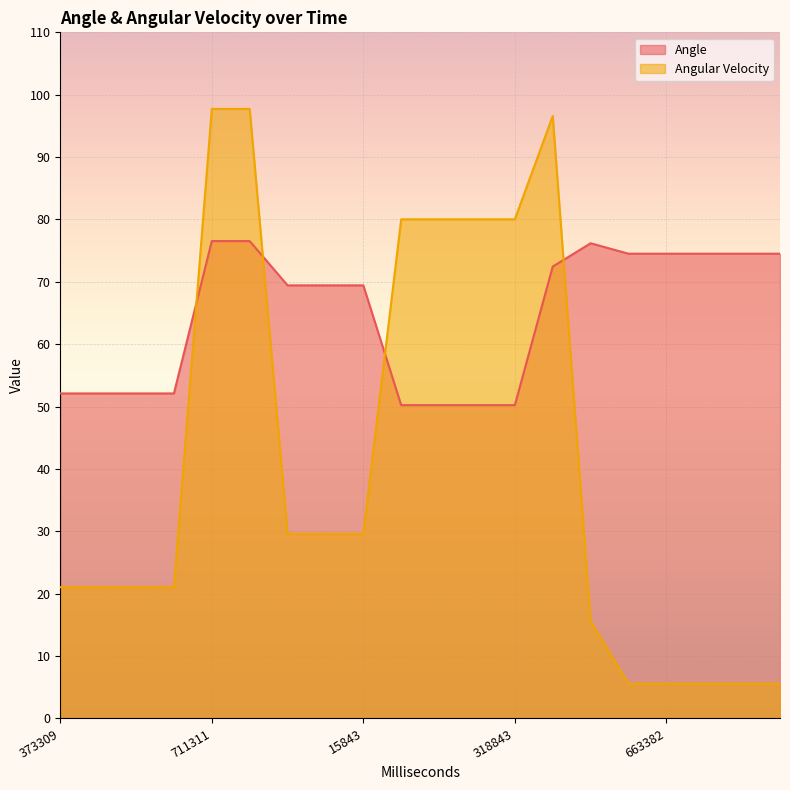

How many series are shown in this chart?

2